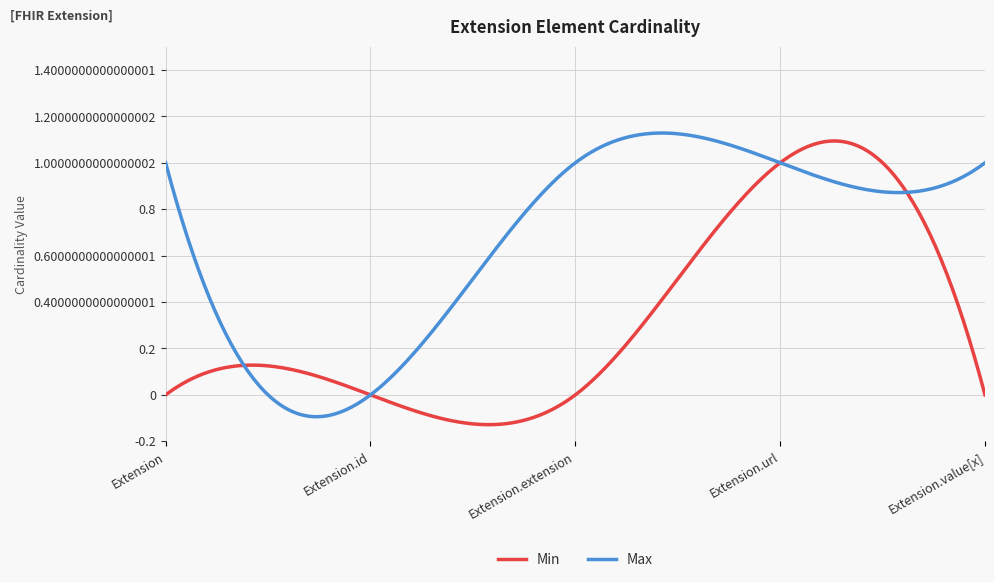

List the series in order of their overall mean, highest first.

Max, Min